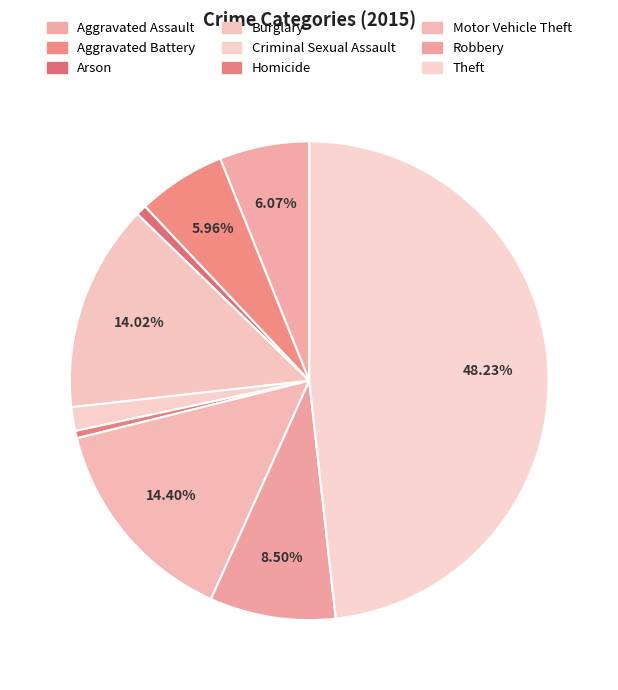

Count the number of slices in the pie.

9